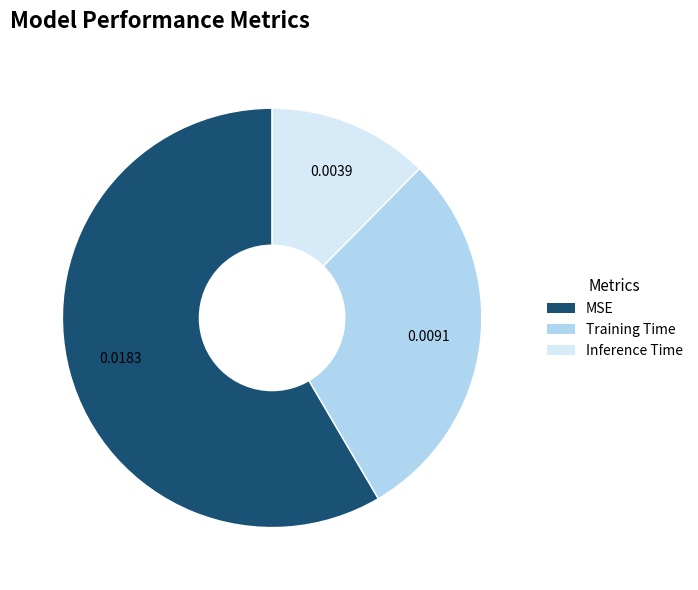

Which slice represents more than half of the pie?

MSE